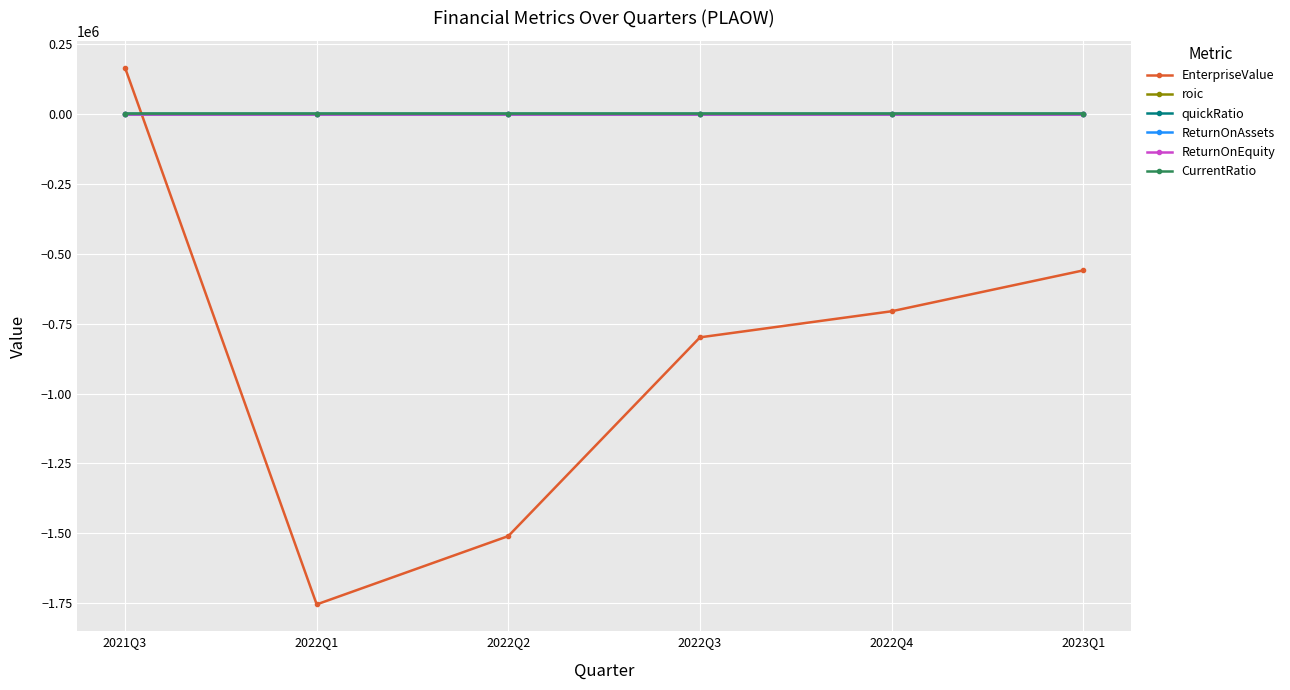

Between which two adjacent categories do ReturnOnAssets and roic first intersect?

2021Q3 and 2022Q1